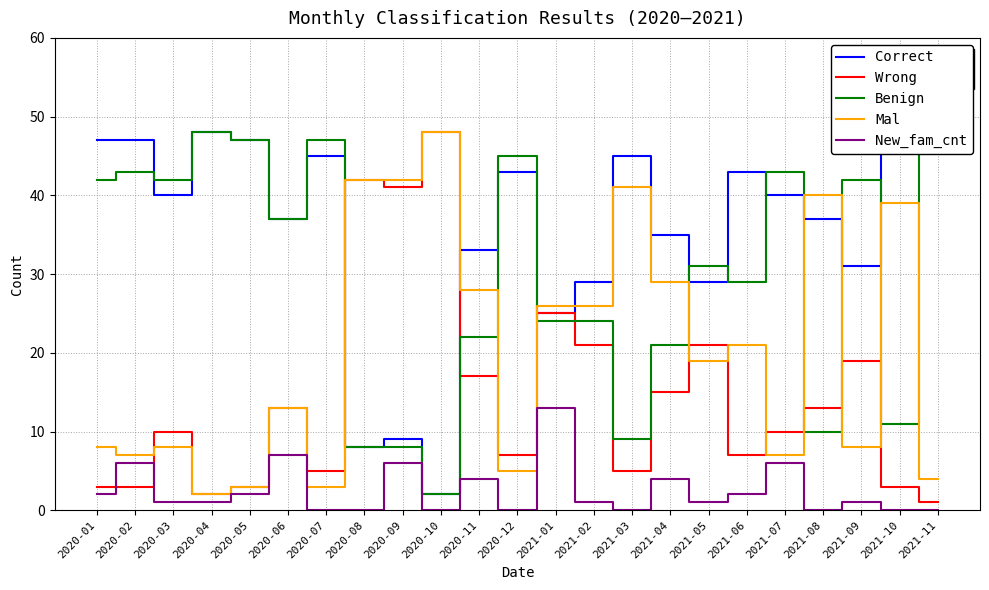

At which category does Correct reach its first local valley?

2020-03